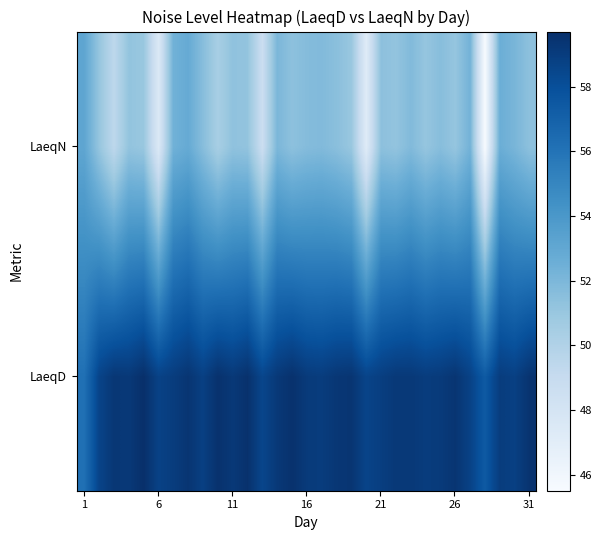

At how many categories does at least one series exceed 53?

31